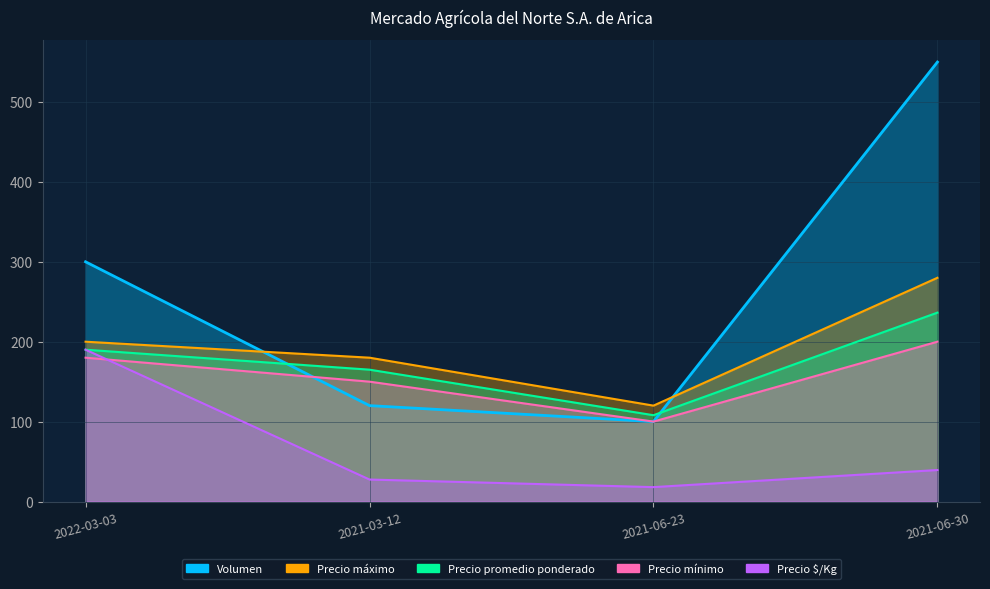

True or false: Precio maximo and Precio $/Kg cross at least once.

False